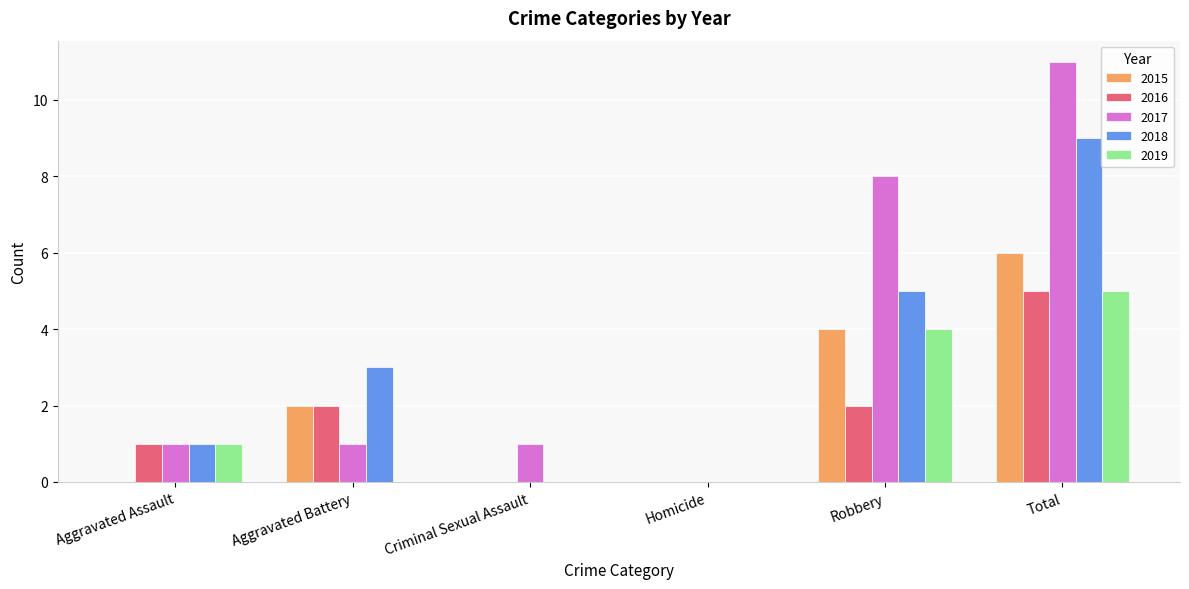

The value of 2019 at Robbery is 3. True or false?

False